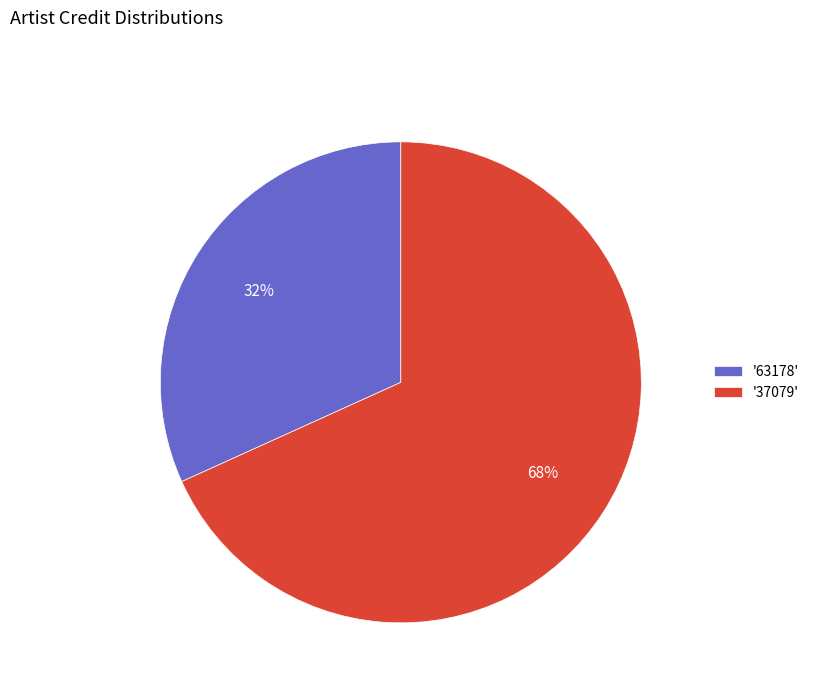

To the nearest percent, what is the difference between the largest and smallest slice percentages?

36%